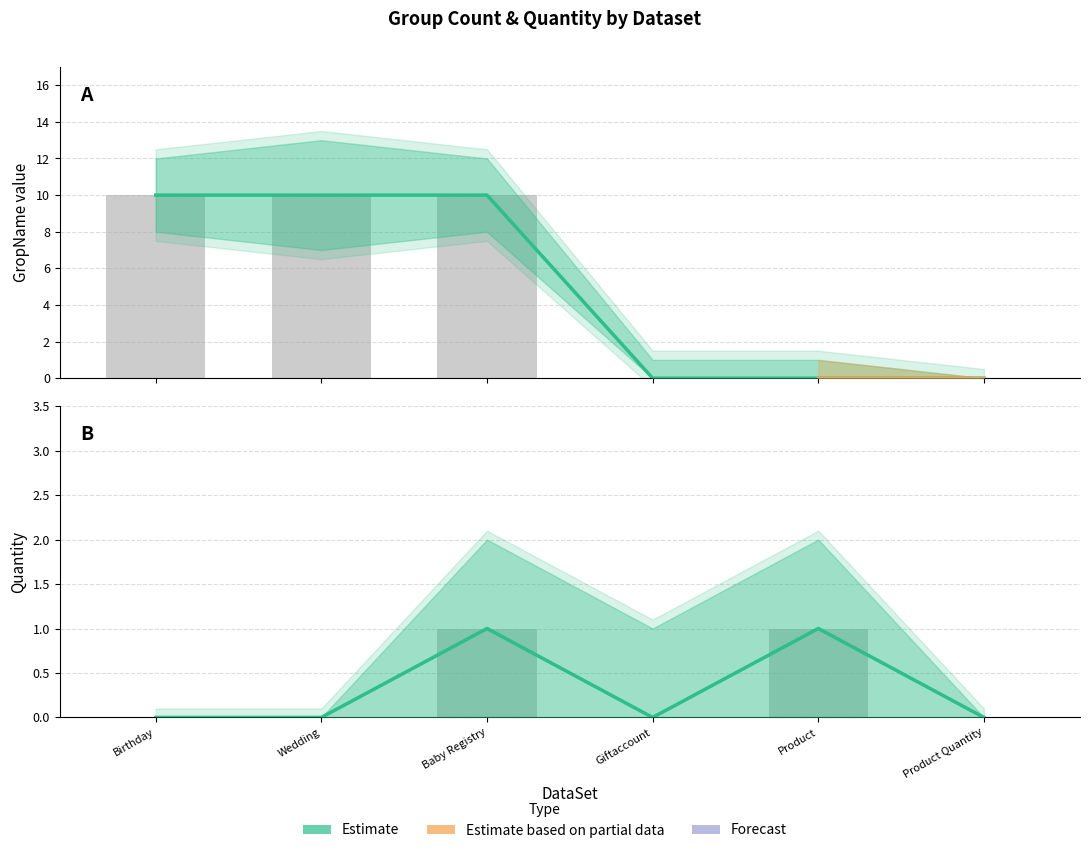

How many data points in GropName_upper are less than 10?

3